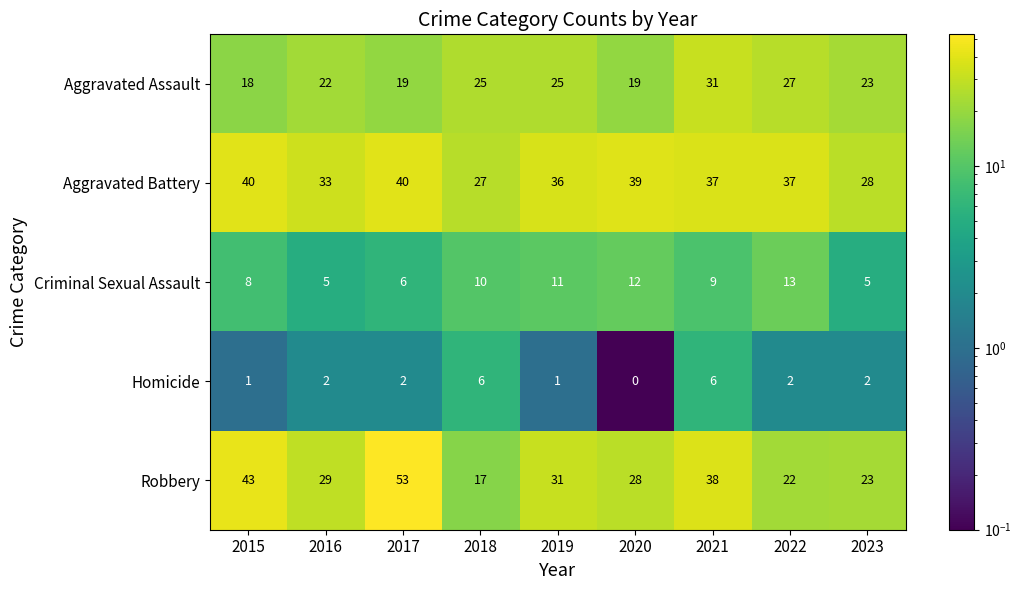

What is the sum of all Robbery values?

284